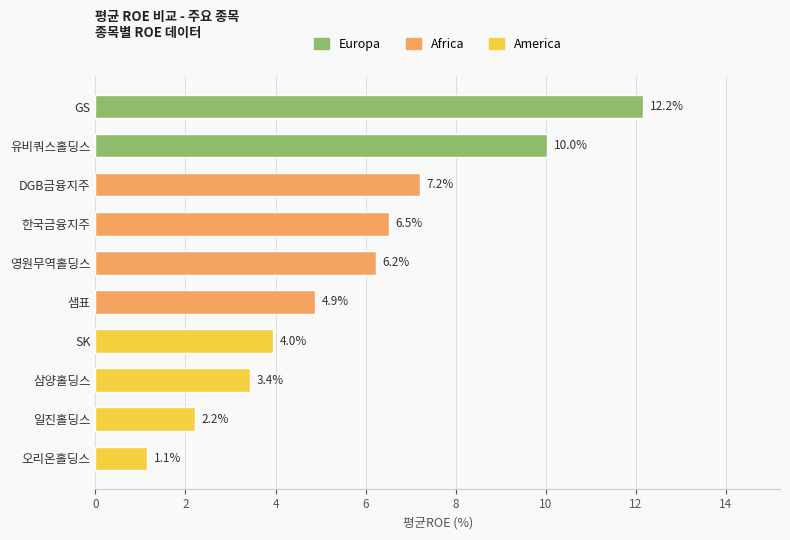

The value at GS is 12.2. True or false?

True